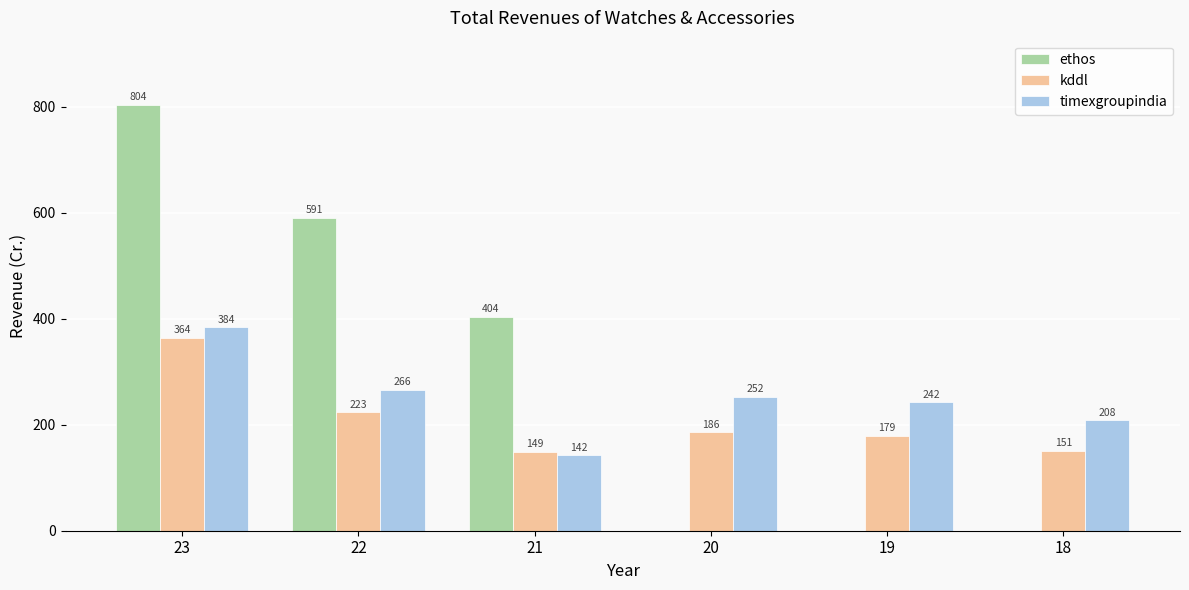

Which series has the largest total across all categories?

ethos